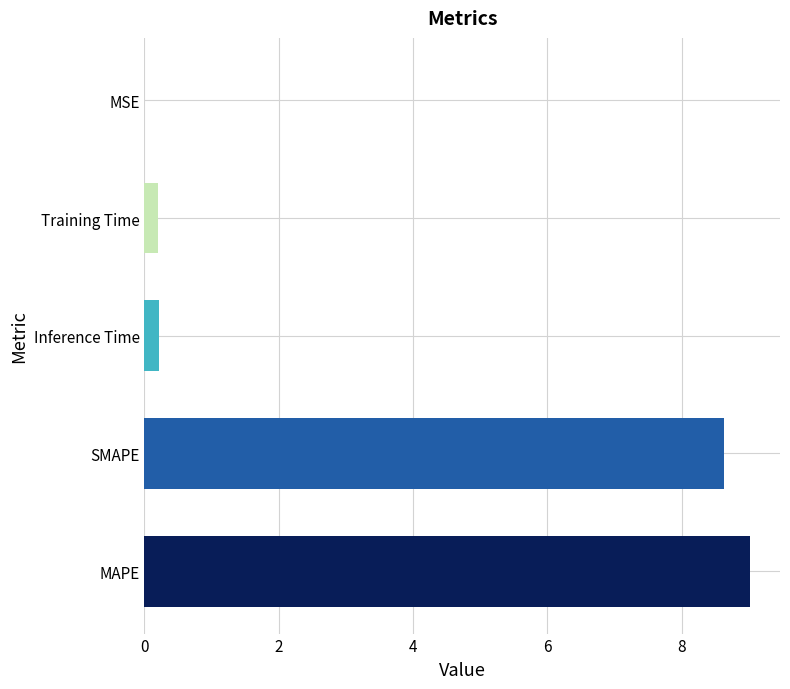

True or false: the data shows 9.0 at MAPE.

True